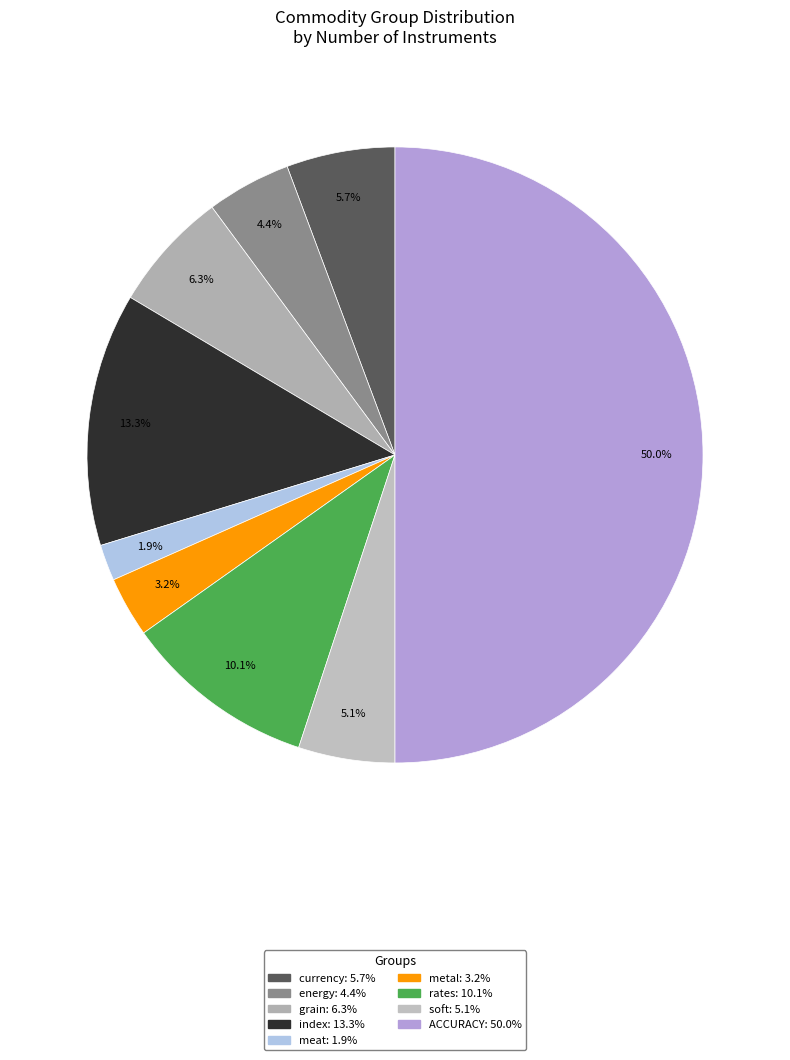

To the nearest percent, what is the average slice percentage?

11%